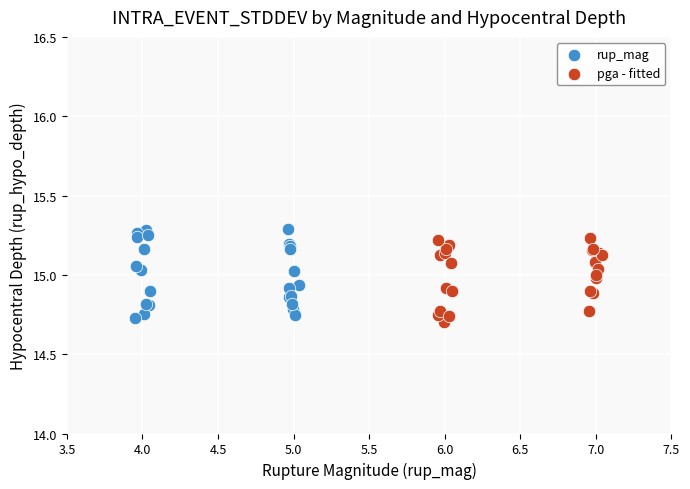

What are all the series names shown in the legend?

rup_mag, pga - fitted